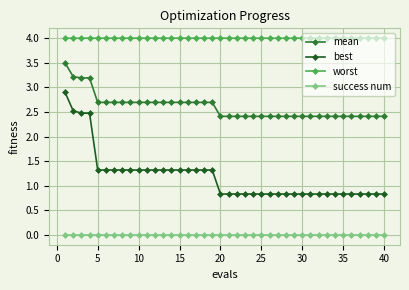

What is the value of the worst point at the 8th from the left?

4.0